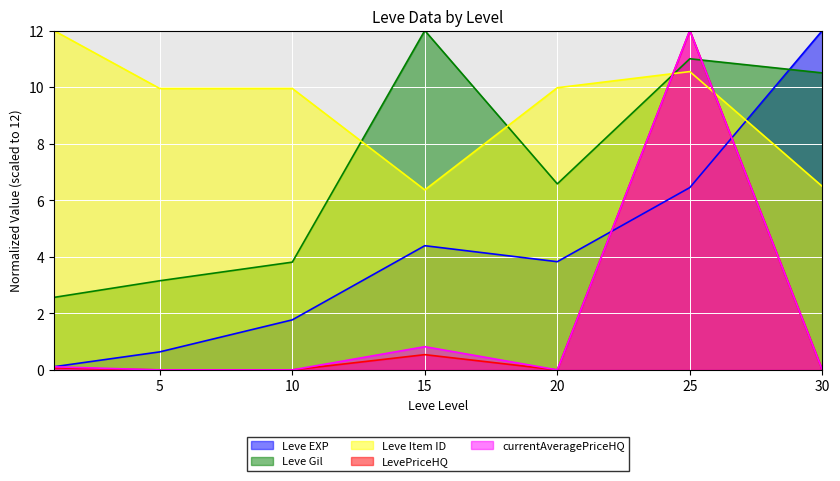

The Leve Gil series shows 1.4 at 20. True or false?

False